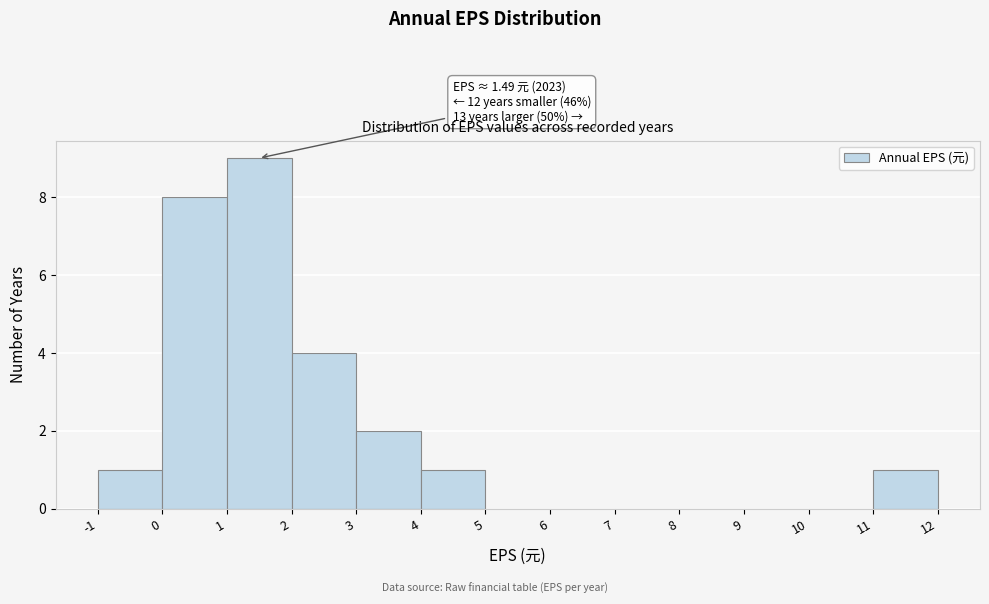

Which range on the x-axis has the tallest bar?

1 to 2